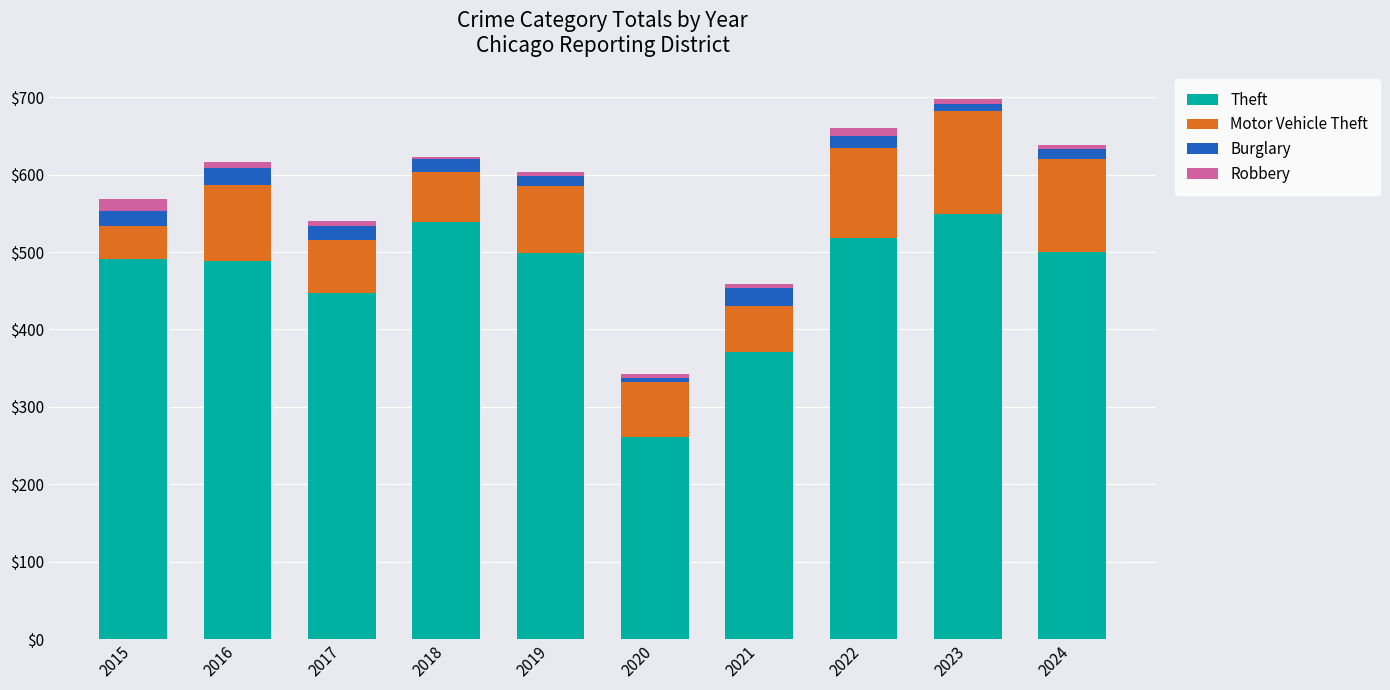

At which label does Theft reach its minimum?

2020